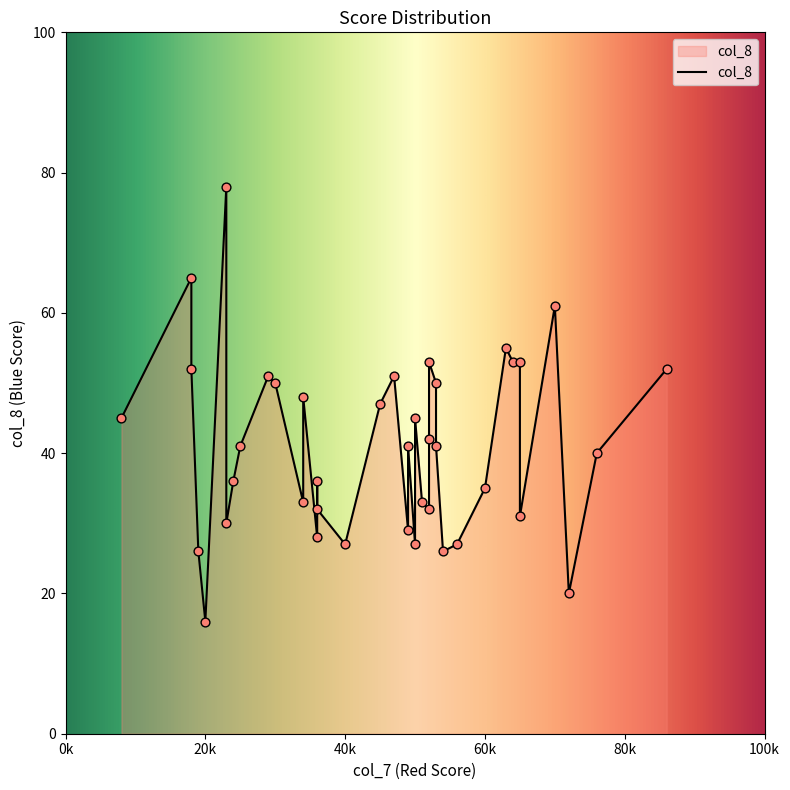

Approximately how many times larger is the value at 49 compared to 53?

0.8